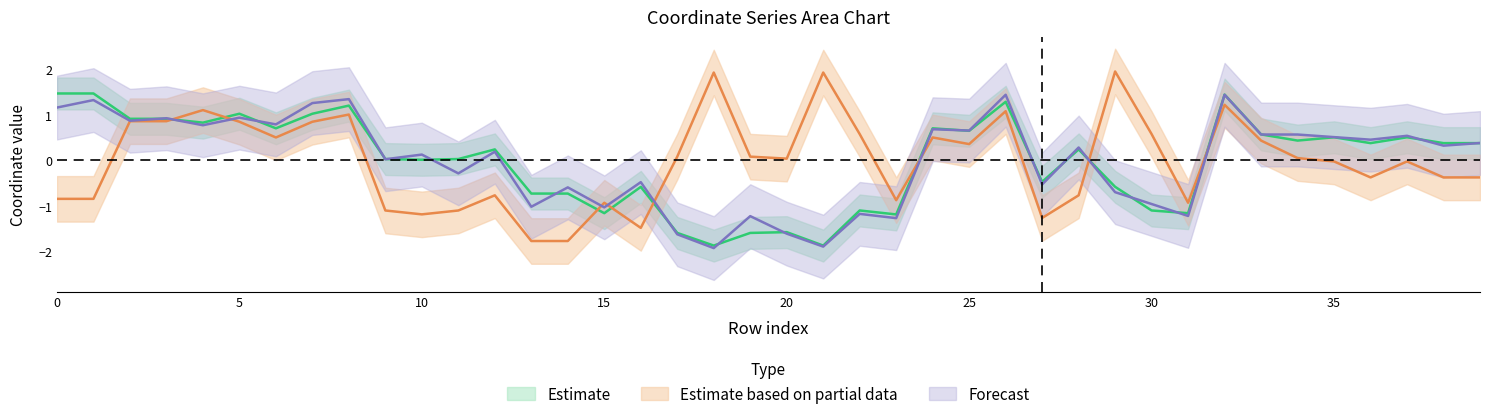

Is it true that x1 equals 0.6 at 33?

True